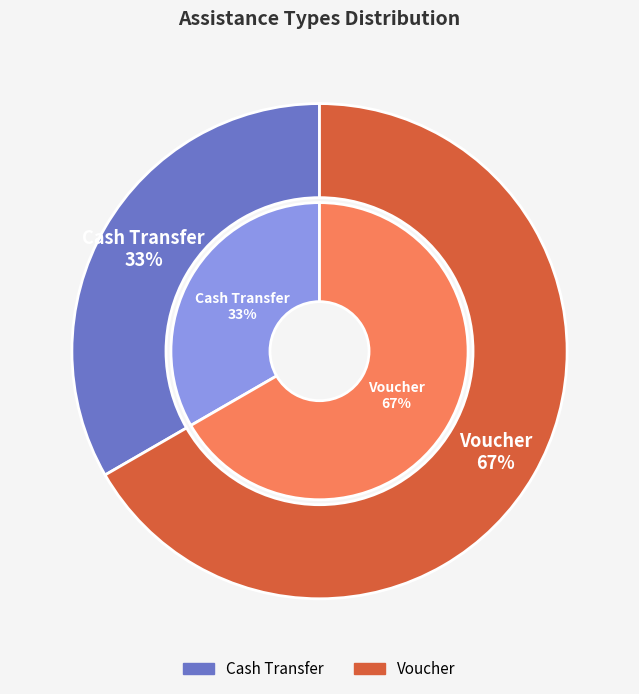

True or false: Cash Transfer accounts for 23% of the total.

False